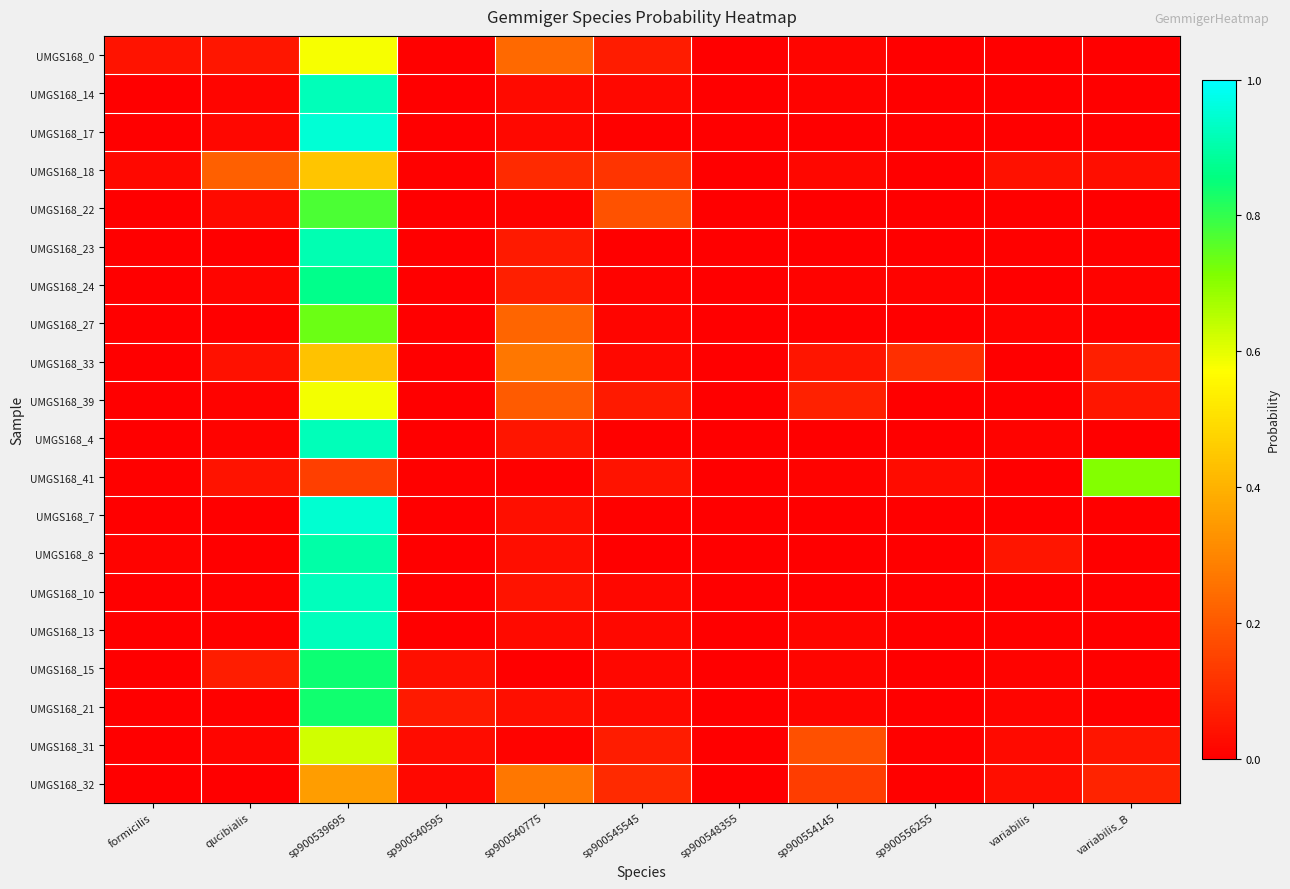

At formicilis, list the series in order from largest to smallest.

UMGS168_0, UMGS168_18, UMGS168_8, UMGS168_41, UMGS168_23, UMGS168_39, UMGS168_33, UMGS168_14, UMGS168_15, UMGS168_32, UMGS168_24, UMGS168_27, UMGS168_4, UMGS168_7, UMGS168_17, UMGS168_31, UMGS168_22, UMGS168_21, UMGS168_10, UMGS168_13